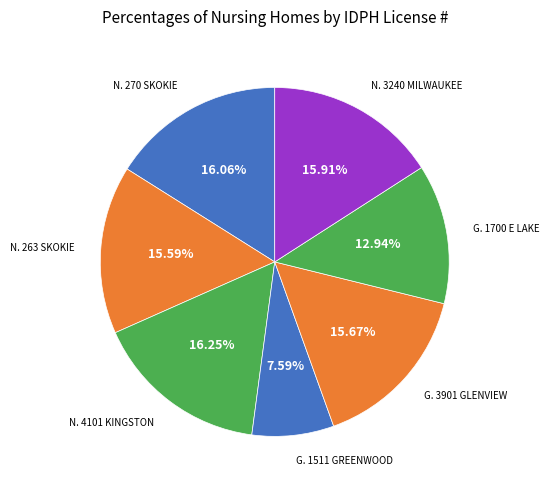

What is the ratio of the value at N. 4101 KINGSTON to the value at G. 1511 GREENWOOD?

2.1